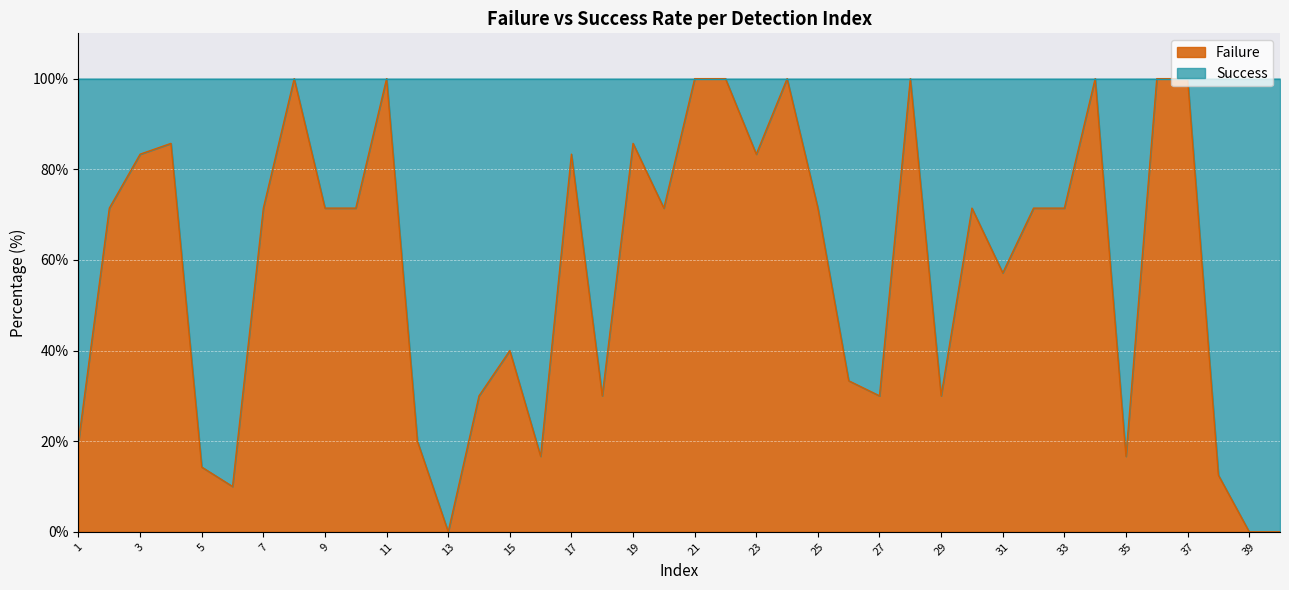

Rank the categories by value from lowest to highest.

13, 39, 40, 6, 38, 5, 16, 35, 1, 12, 14, 18, 27, 29, 26, 15, 31, 2, 7, 9, 10, 20, 25, 30, 32, 33, 3, 17, 23, 4, 19, 8, 11, 21, 22, 24, 28, 34, 36, 37